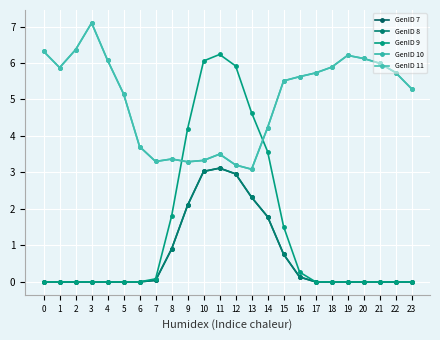

What is the greatest value displayed?

7.1